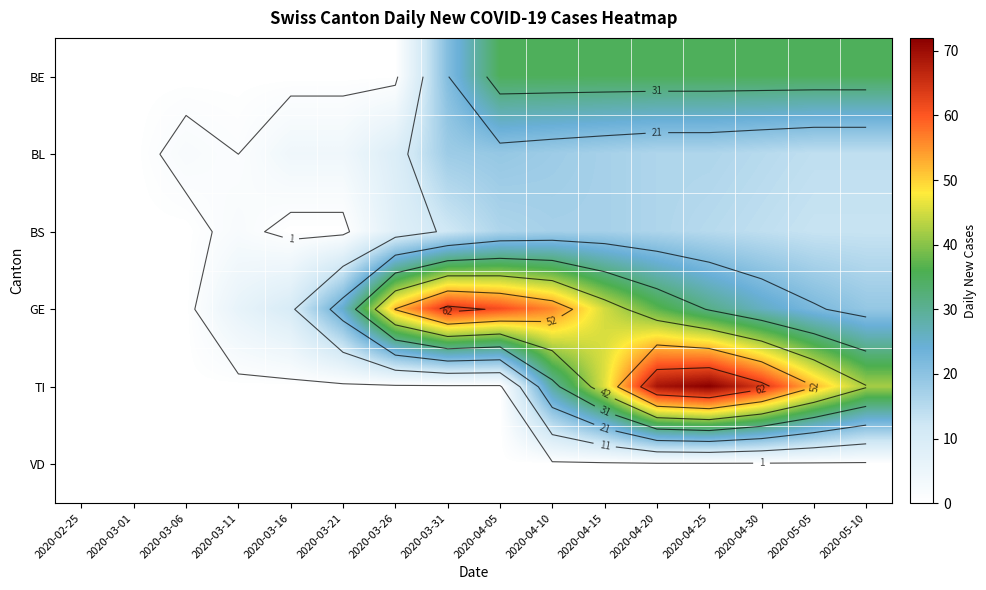

The BS series shows 8 at 2020-03-26. True or false?

True